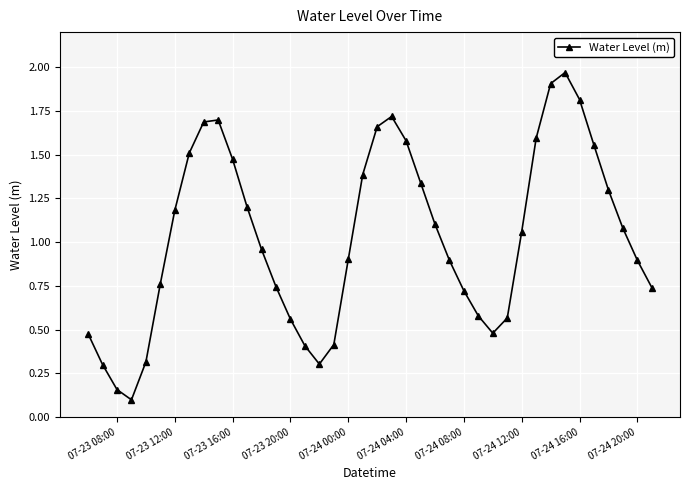

How many points are higher than both their immediate neighbors (excluding endpoints)?

3